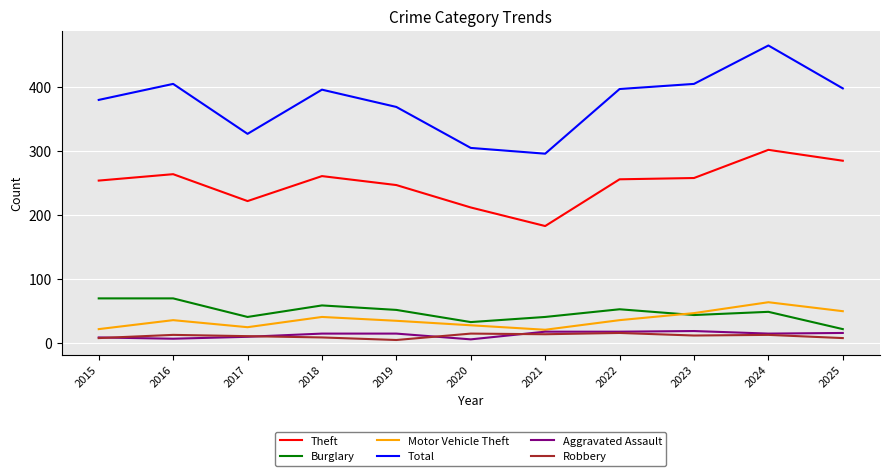

What is the minimum value for Total?

296